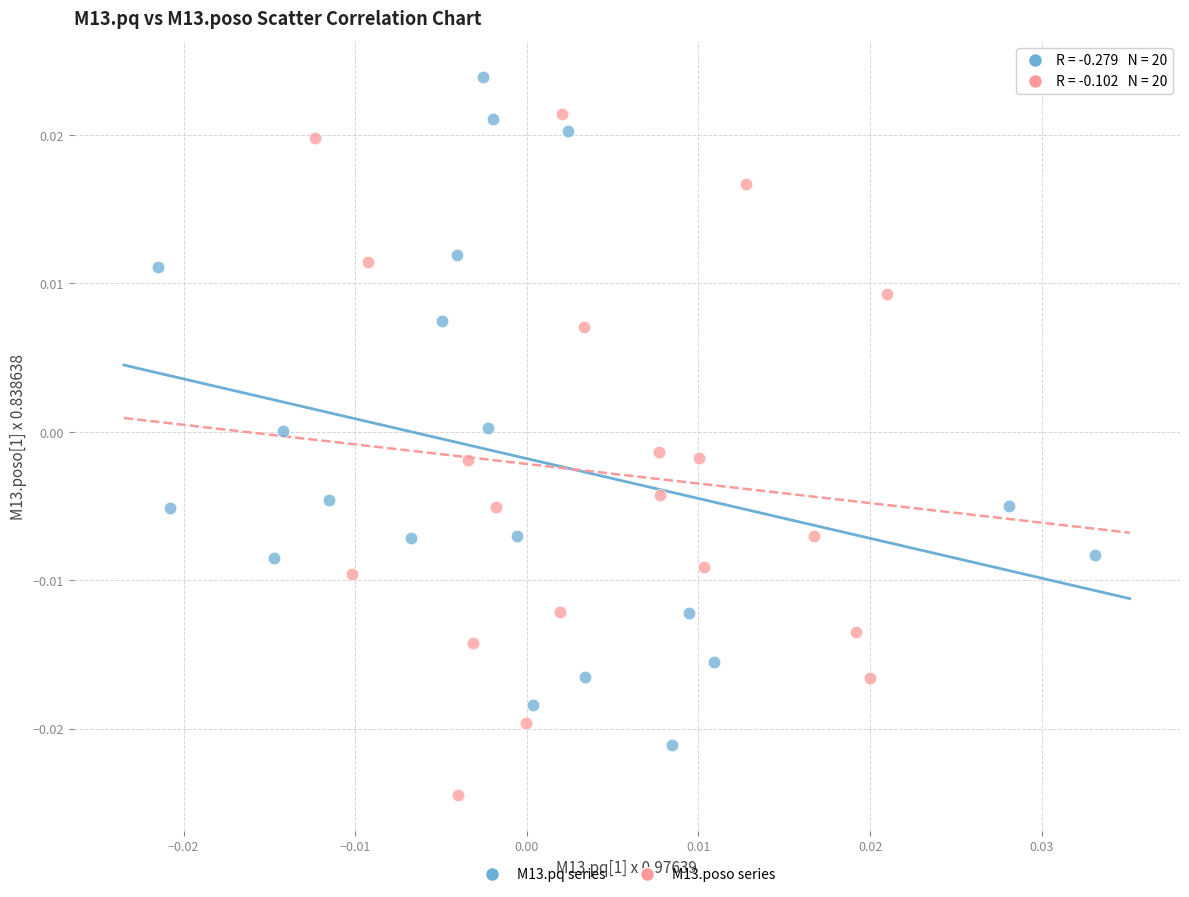

Which series contains the lowest Y value?

M13.poso series